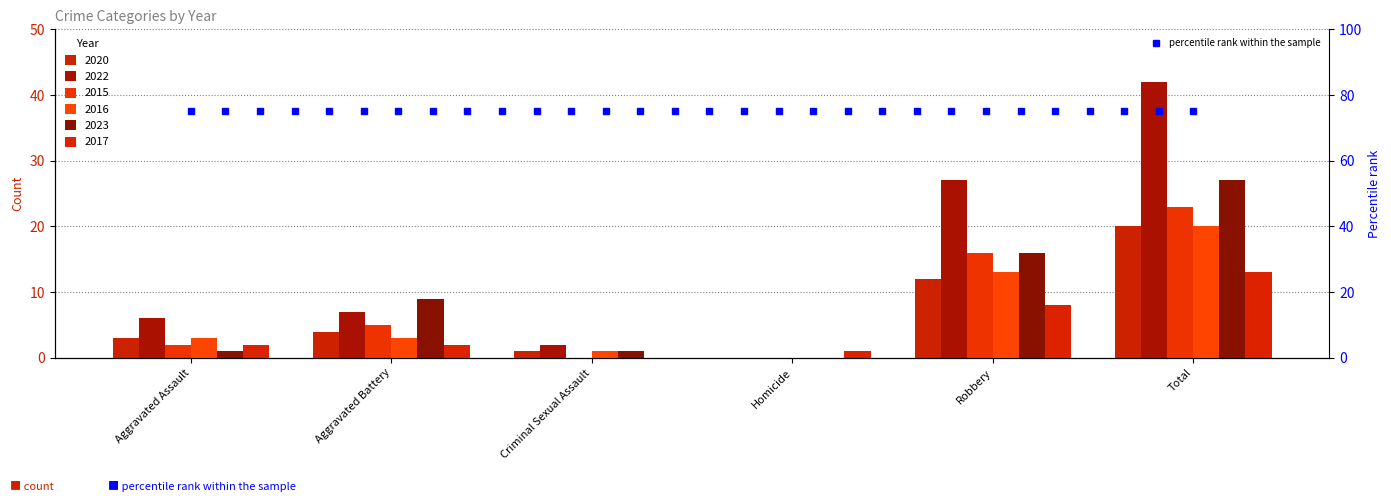

At Criminal Sexual Assault, list the series in order from largest to smallest.

2022, 2020, 2016, 2023, 2015, 2017